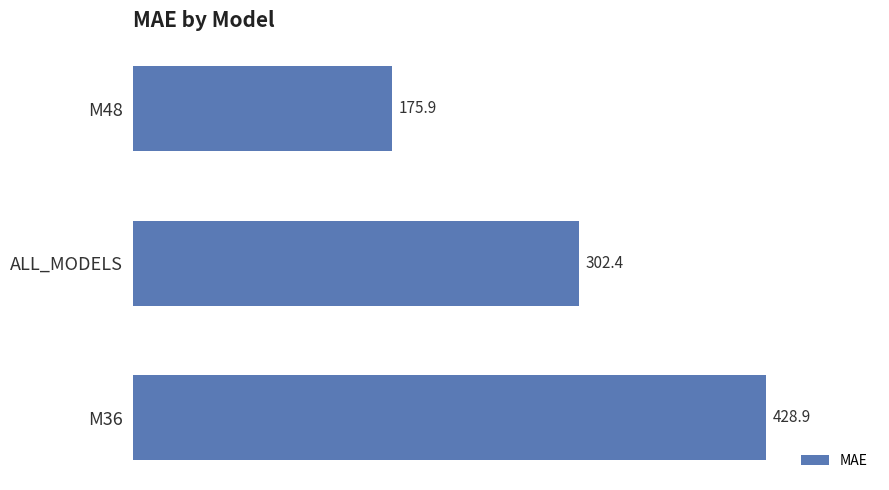

Reading bottom to top, list all the values displayed in this chart.

M36=428.9	ALL_MODELS=302.4	M48=175.9